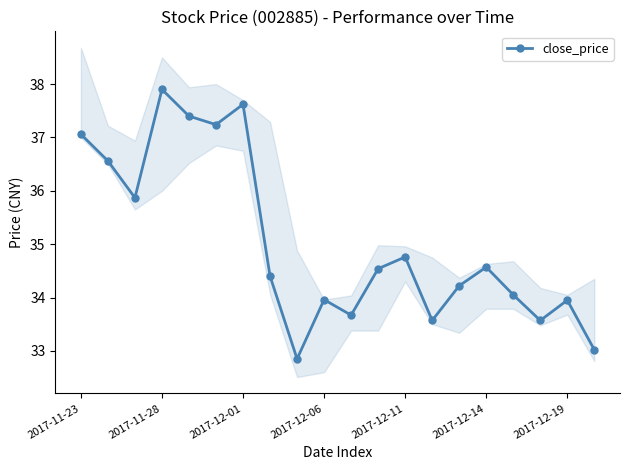

Where is the first local maximum for close_price?

2017-11-28